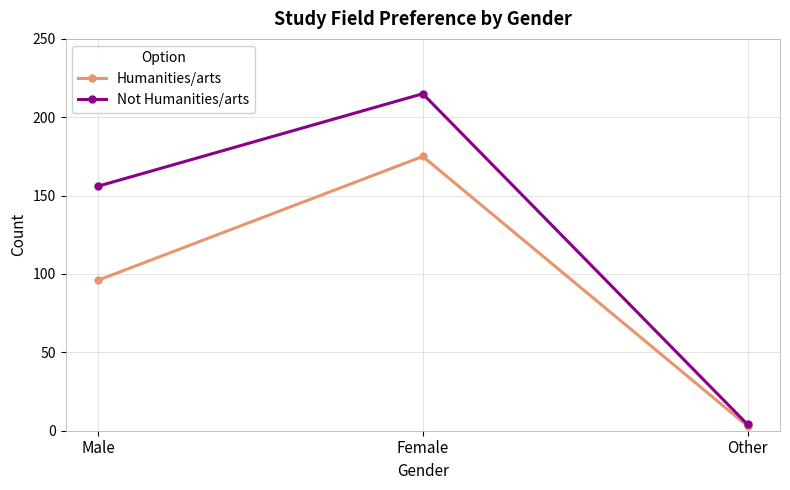

Is it true that Humanities/arts equals 175 at Female?

True